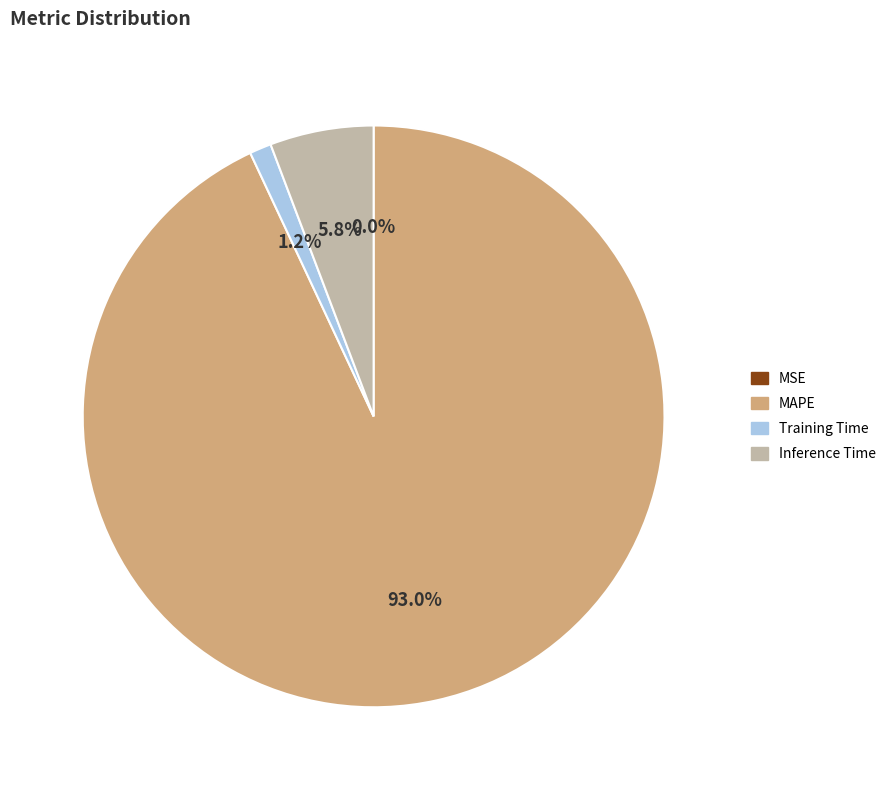

What percentage is NOT represented by Inference Time?

94.2%